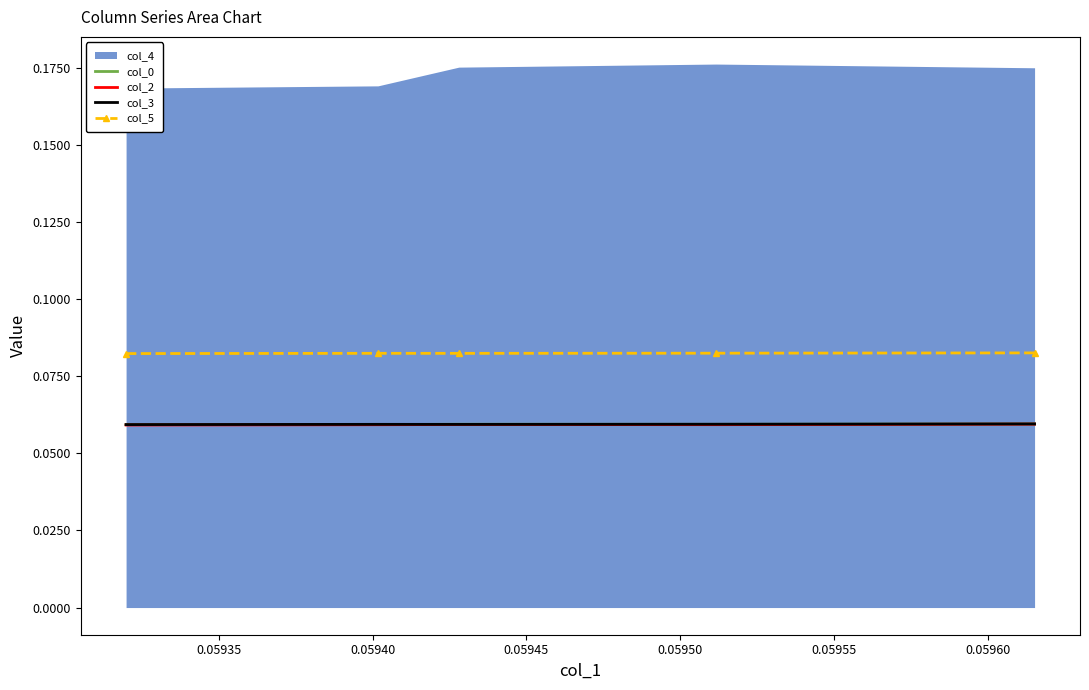

How many interior local peaks does the col_0 series have?

1